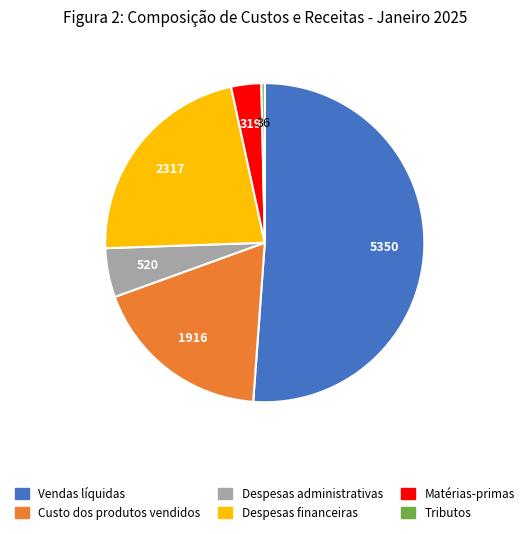

True or false: Matérias-primas accounts for 3% of the total.

True